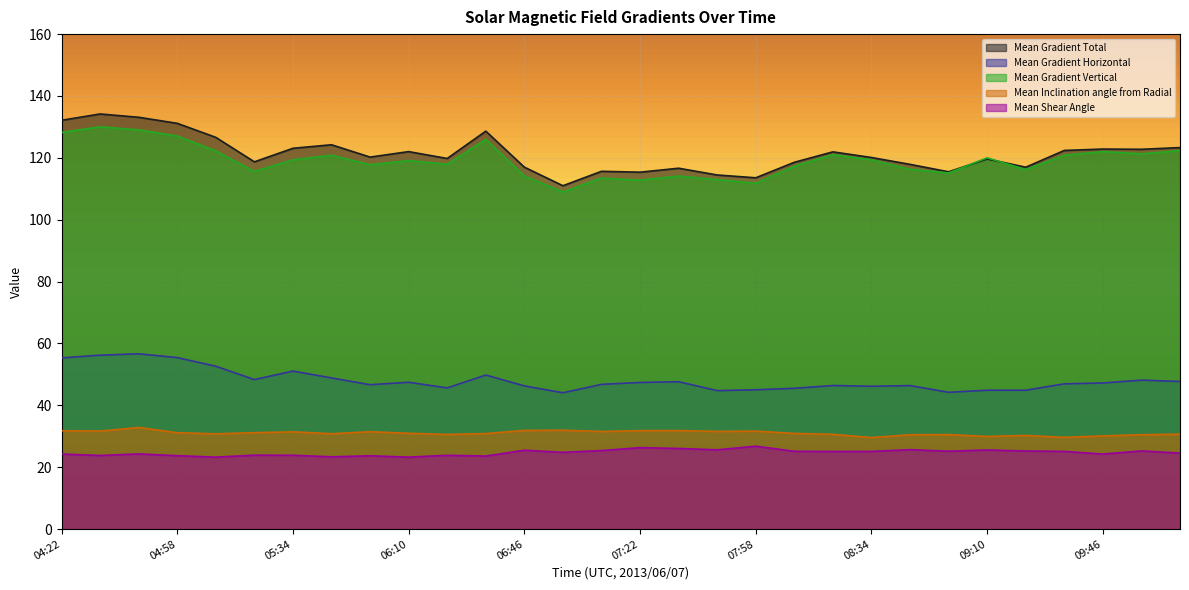

At which label is Mean Gradient Total closest to 122?

06:10